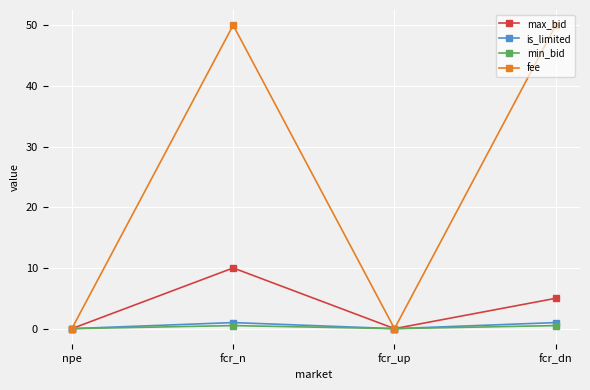

What is the maximum value for fee?

50.0